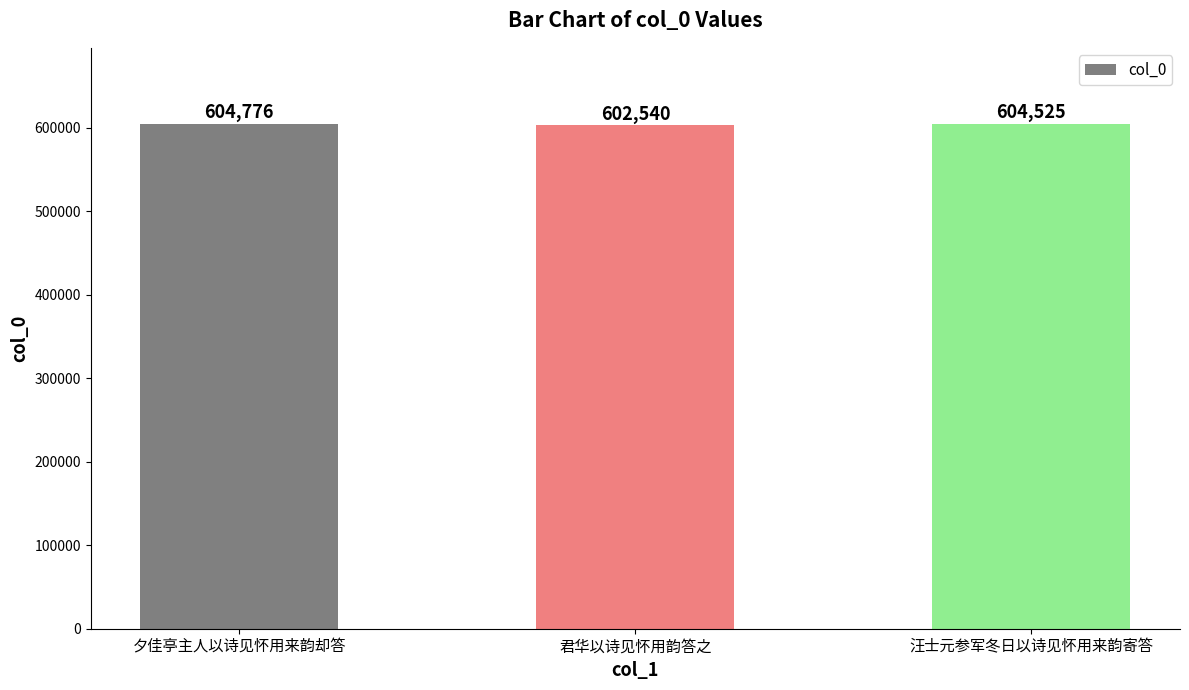

What is the approximate value at 君华以诗见怀用韵答之, to the nearest 100?

602500